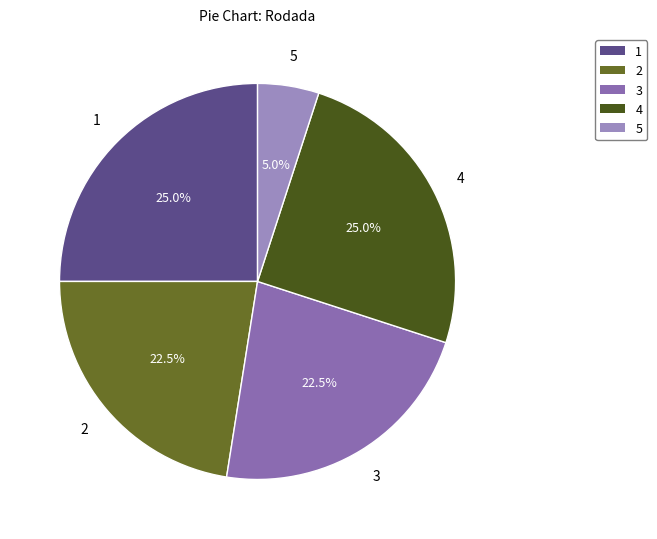

What percentage do 3 and 4 together represent?

47.5%